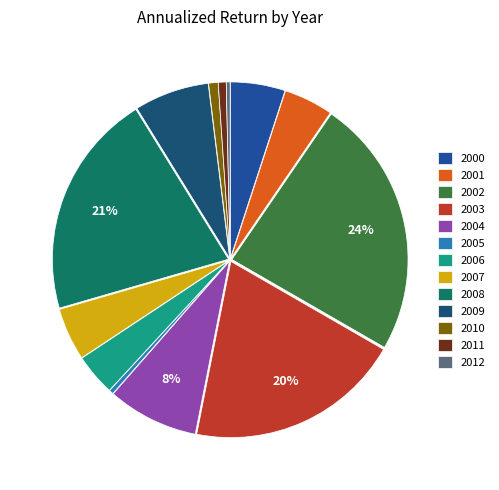

To the nearest percent, what portion does 2000 represent?

5%